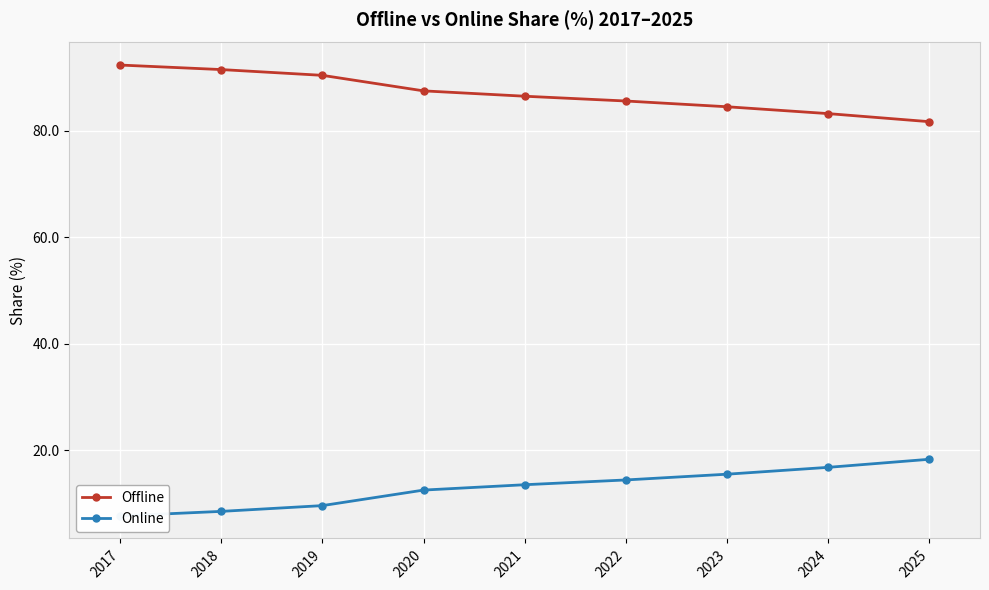

What is the greatest value displayed?

92.3